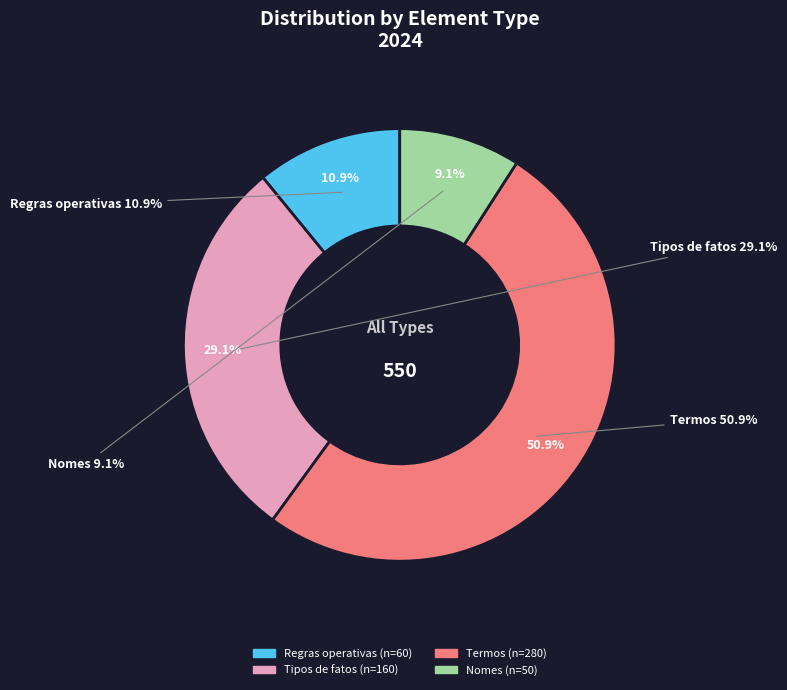

To the nearest percent, what is the combined percentage of Tipos de fatos and Termos?

80%